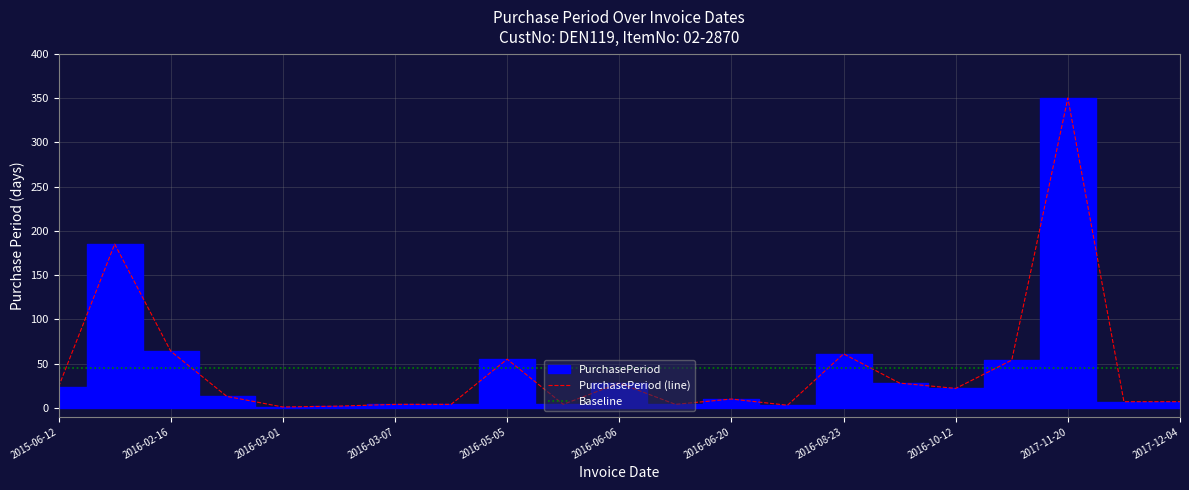

The value at 2016-05-09 is 4. True or false?

True